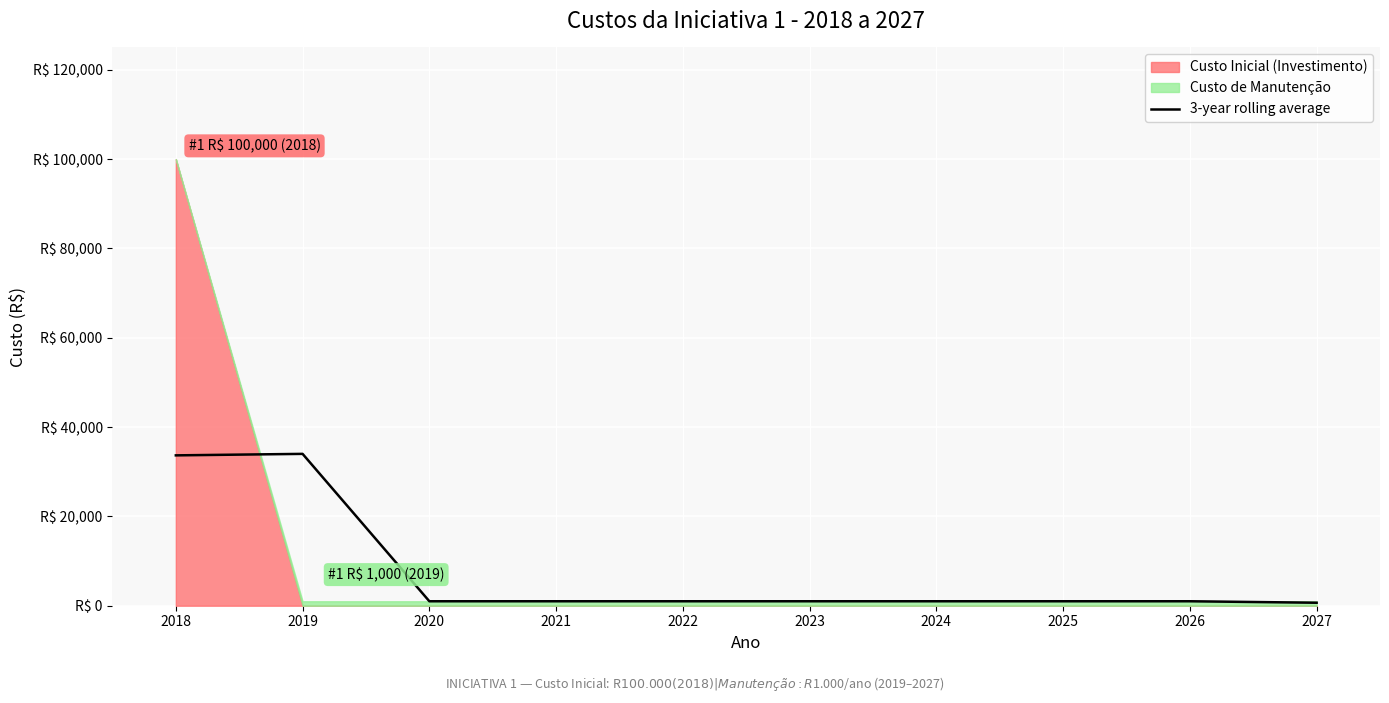

The chart shows a value of 1000.0 at 2021. True or false?

True